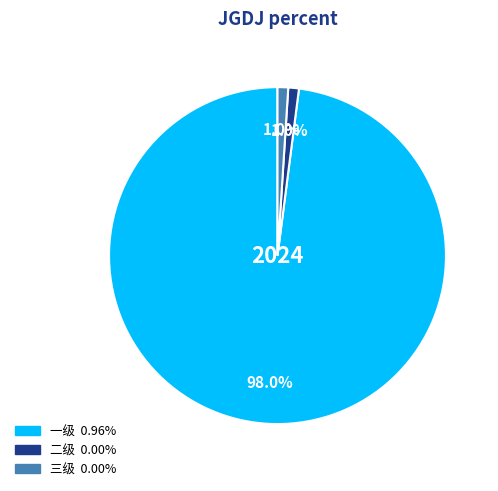

Which category has the biggest portion of the pie?

一级